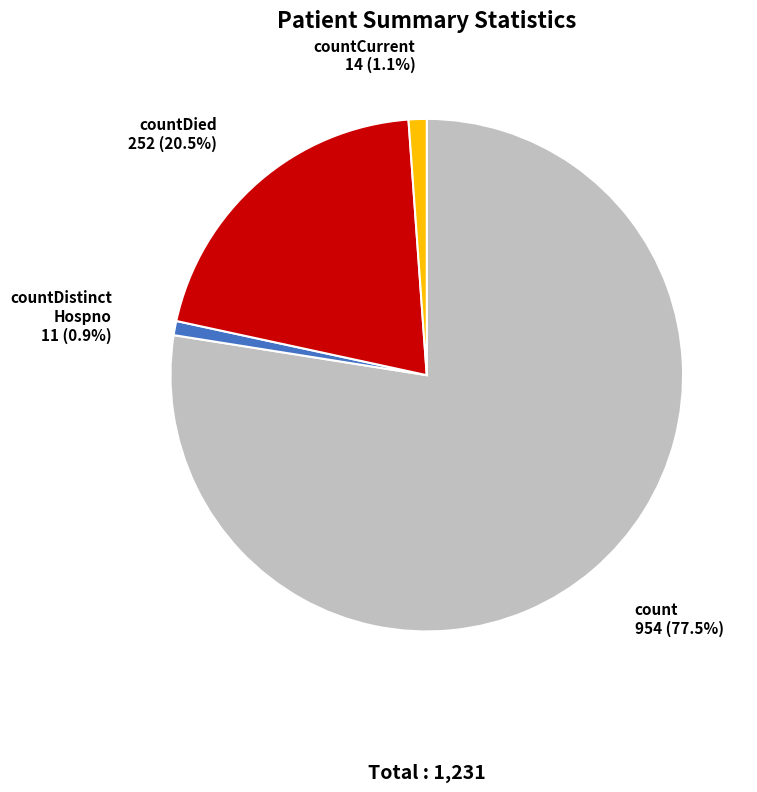

Is there any slice that represents more than half of the pie?

Yes